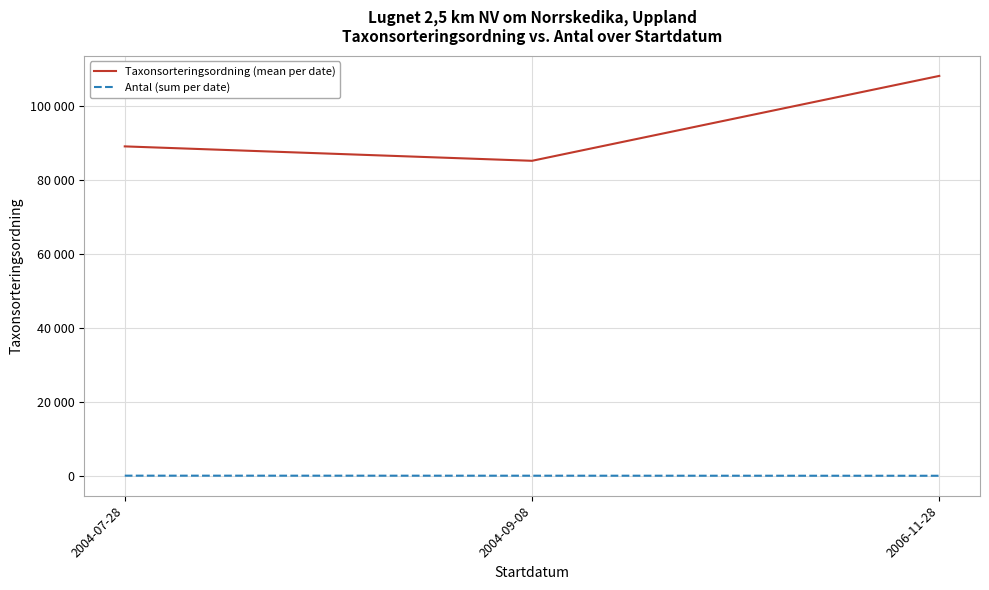

Where does the Antal (sum per date) series first go above 15?

2004-07-28